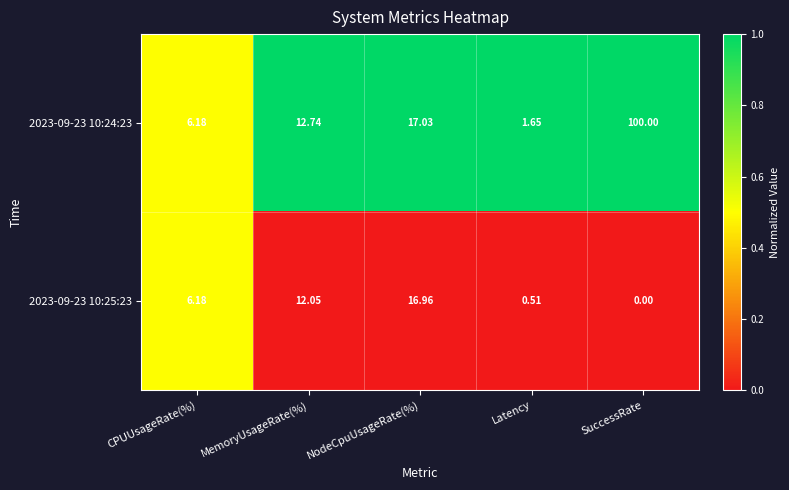

Between NodeCpuUsageRate(%) and SuccessRate, which series saw the biggest shift?

2023-09-23 10:24:23